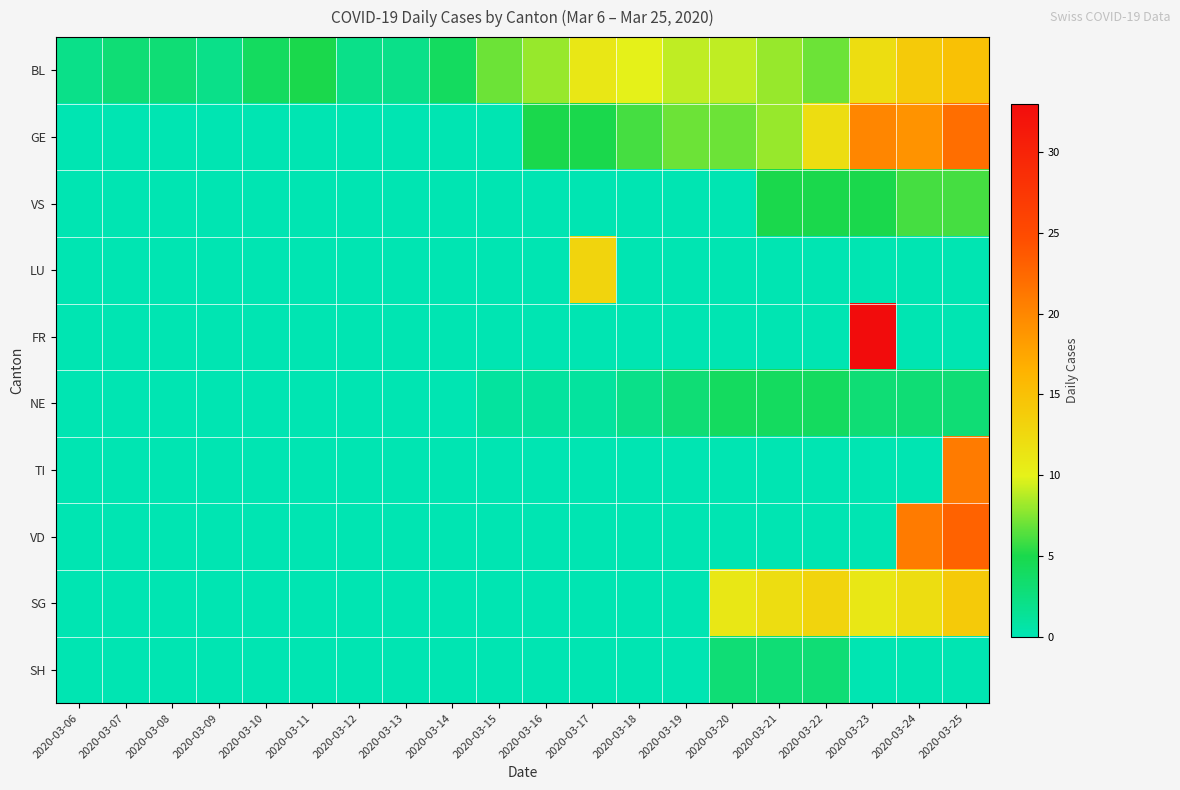

What is the total value across all series at 2020-03-21?

40